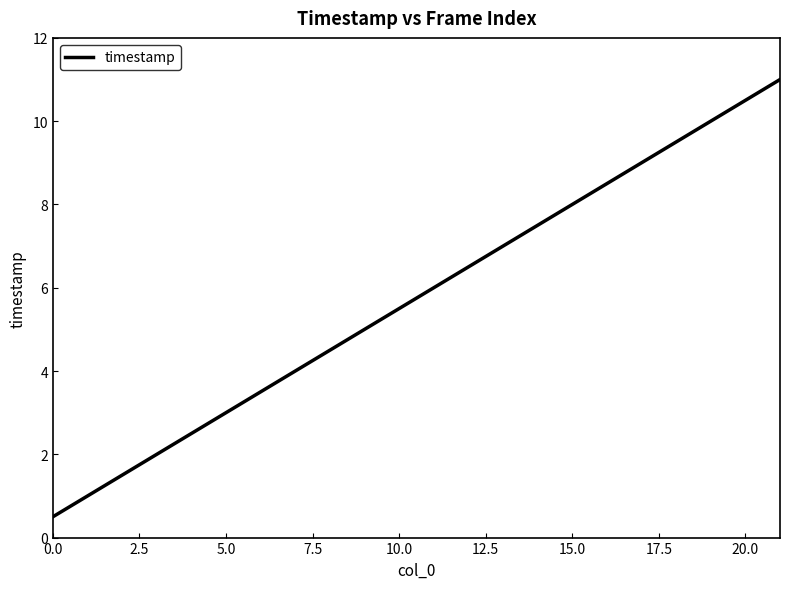

What is the difference between the maximum and minimum values?

10.5